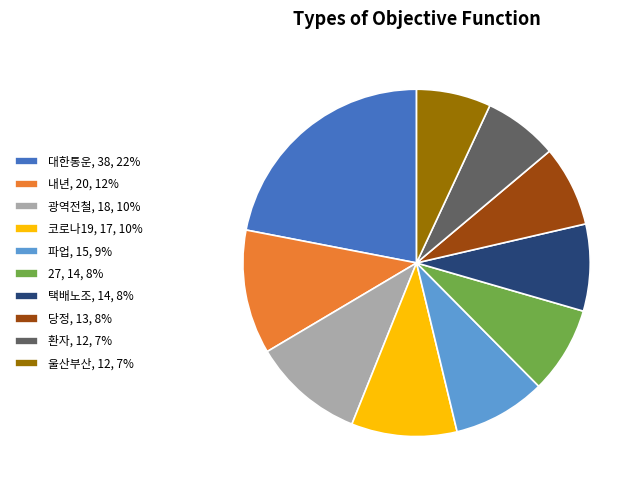

True or false: 울산부산, 12, 7% accounts for 16% of the total.

False